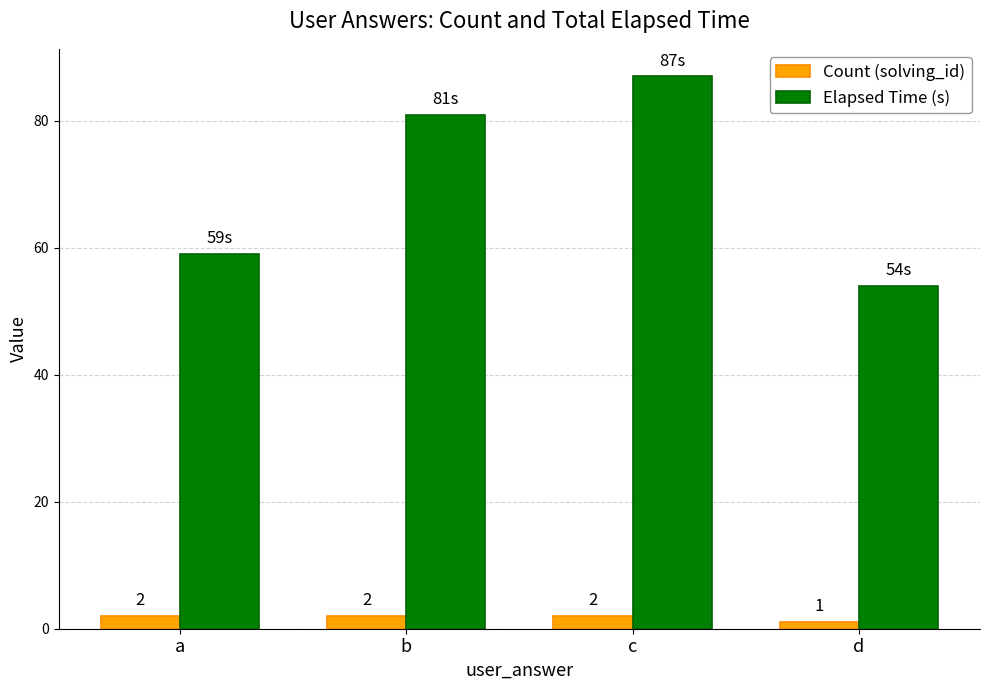

Read the Elapsed Time (s) value at c, to the nearest 5.

85